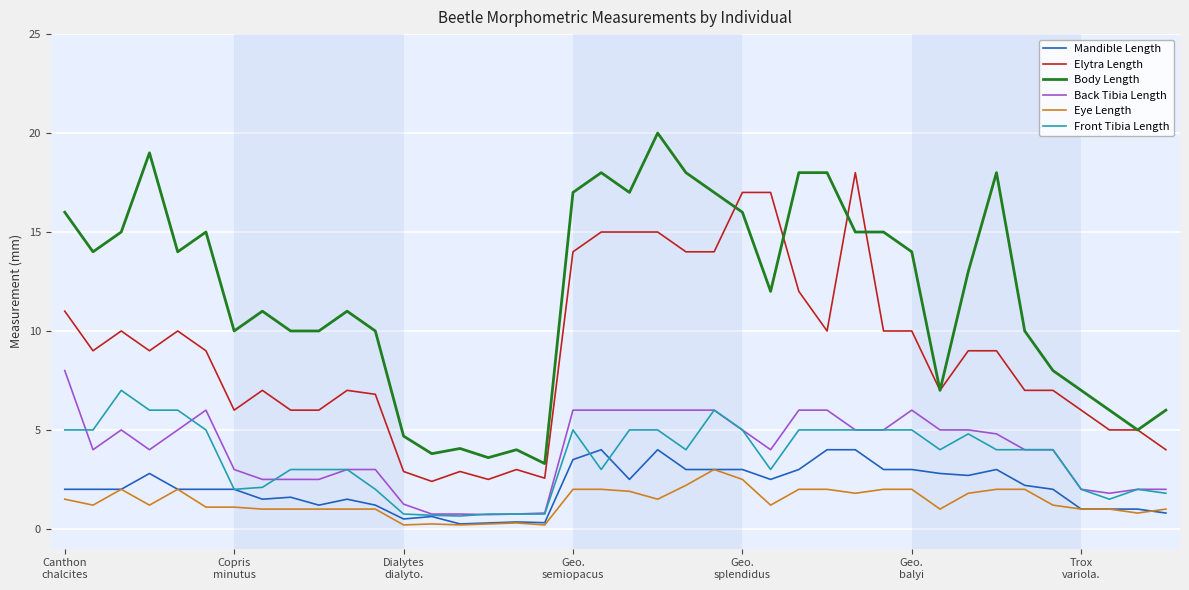

True or false: Elytra Length and Front Tibia Length intersect in this chart.

False